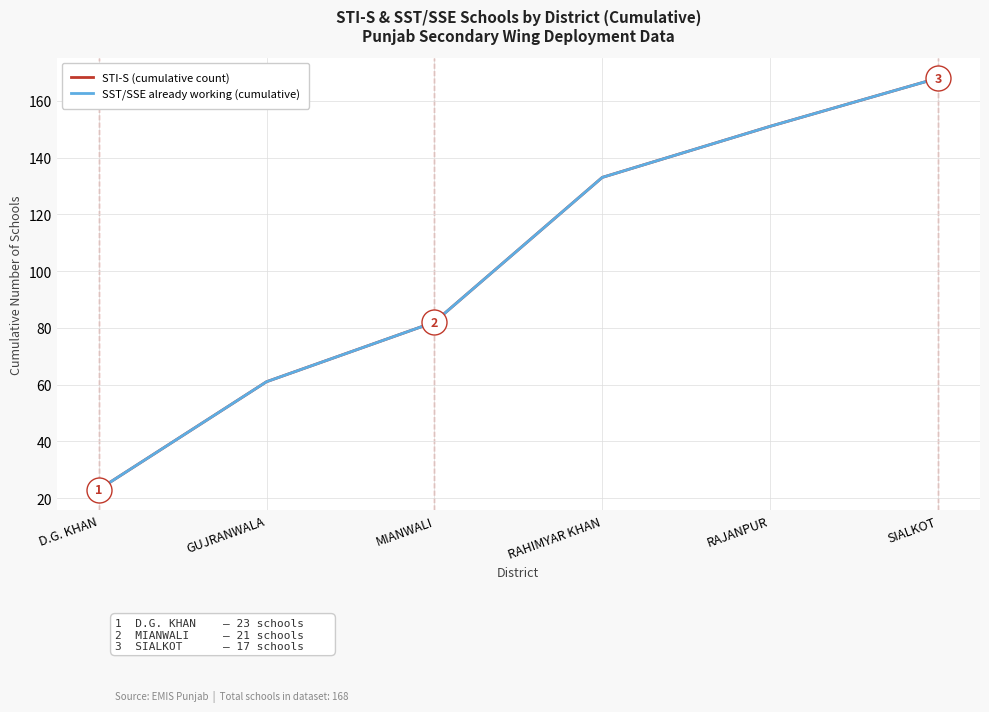

Reading left to right, what are all the values shown in this chart?

STI-S (cumulative count): 23	61	82	133	151	168
SST/SSE already working (cumulative): 23	61	82	133	151	168